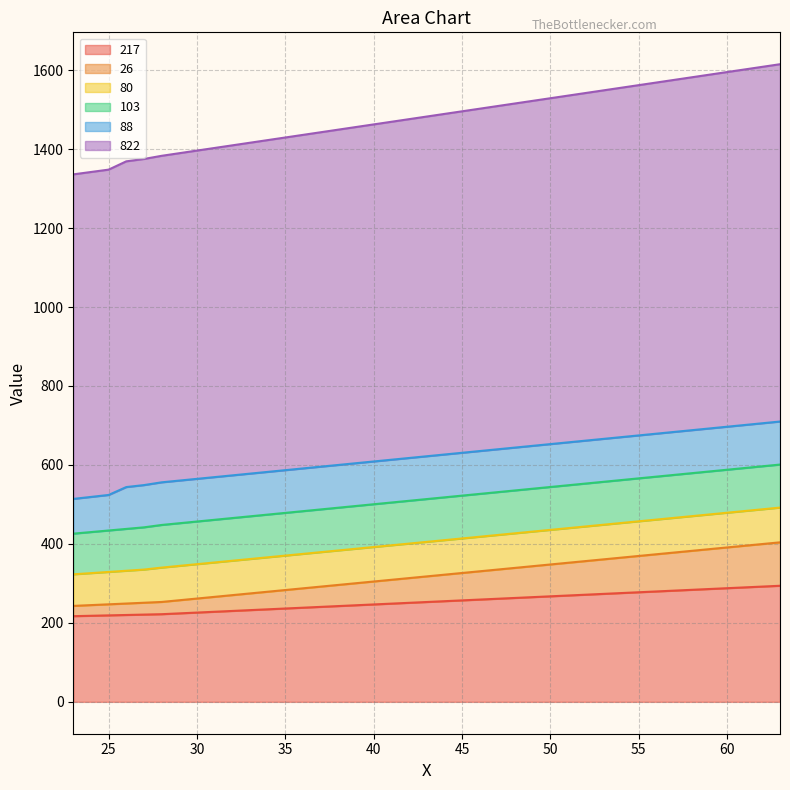

Which has a higher value, 26 or 25?

26